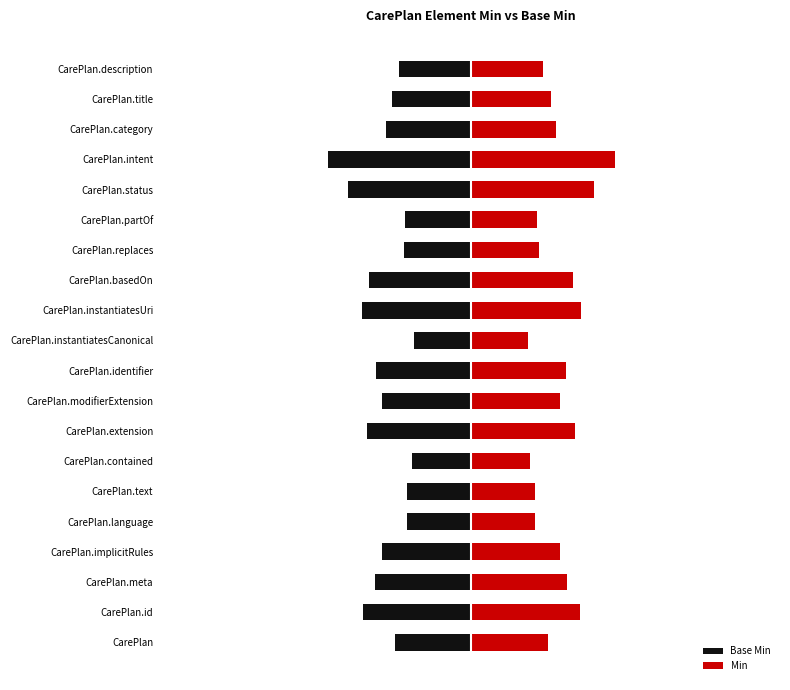

Is it true that Base Min equals -0.4 at CarePlan.implicitRules?

False